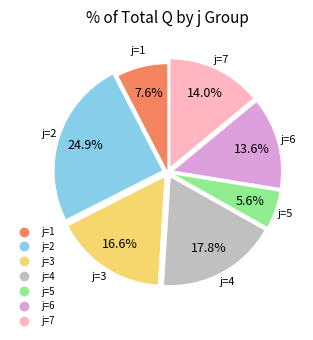

How many slices are in this pie chart?

7